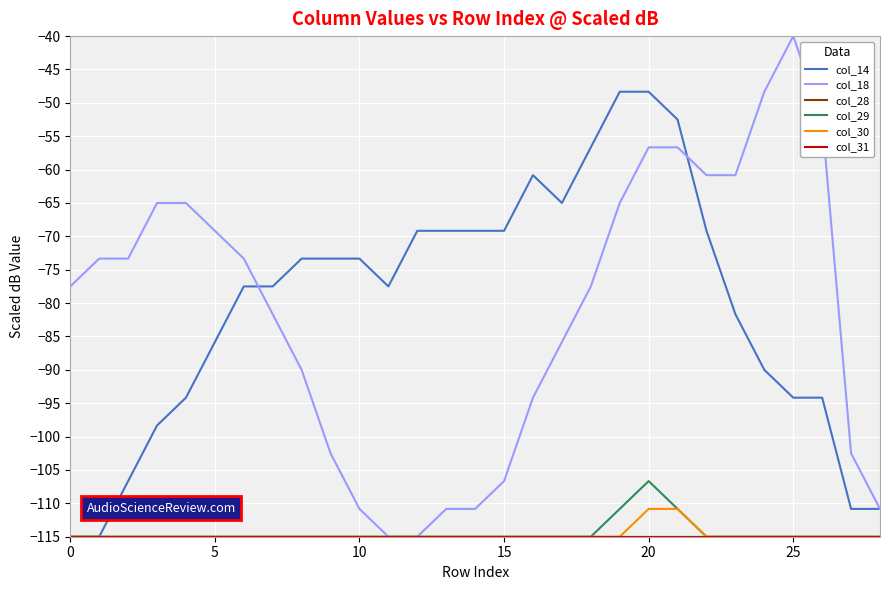

Which label corresponds to the largest value in the chart?

25